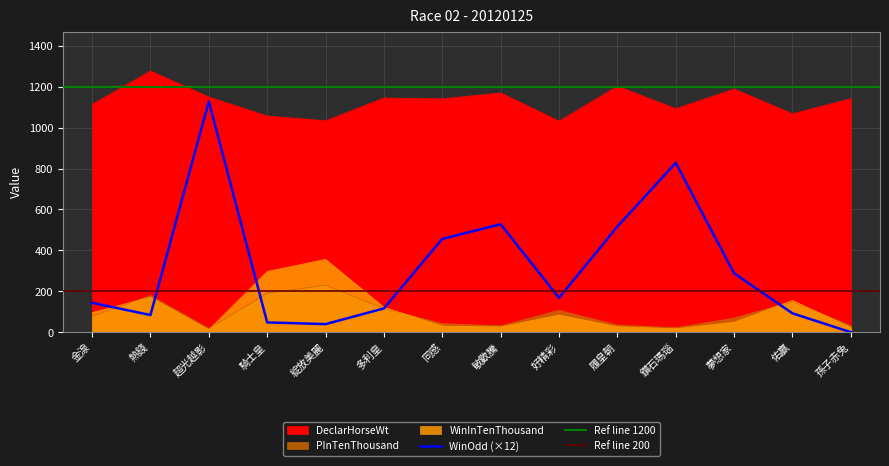

Is it true that PInTenThousand equals 190.0 at 騎士皇?

True